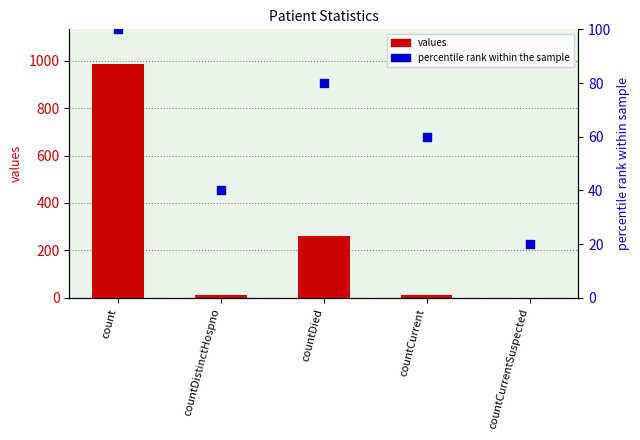

What are all the series names shown in the legend?

values, percentile rank within the sample